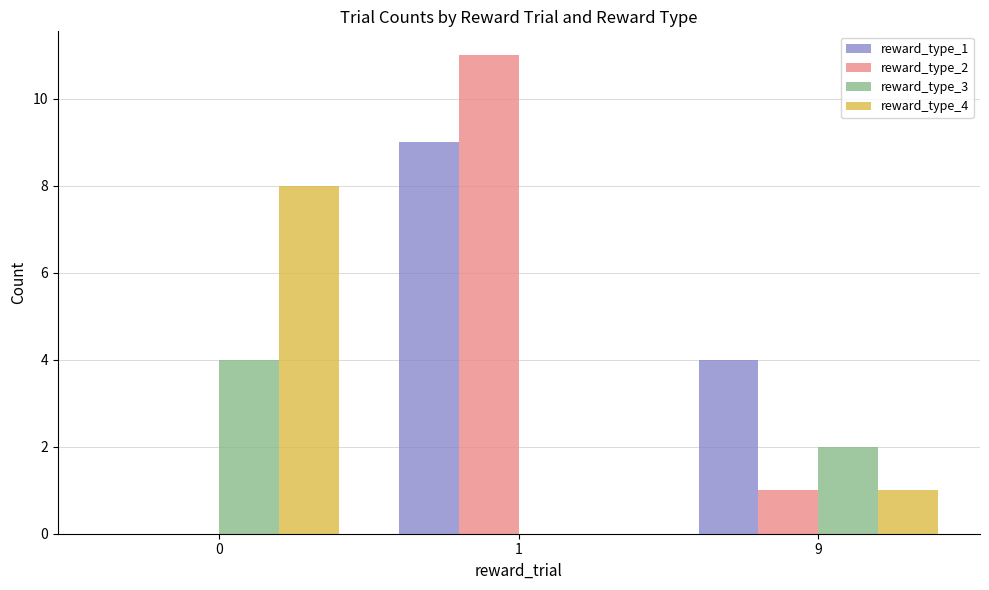

What is the average value of the reward_type_4 series?

3